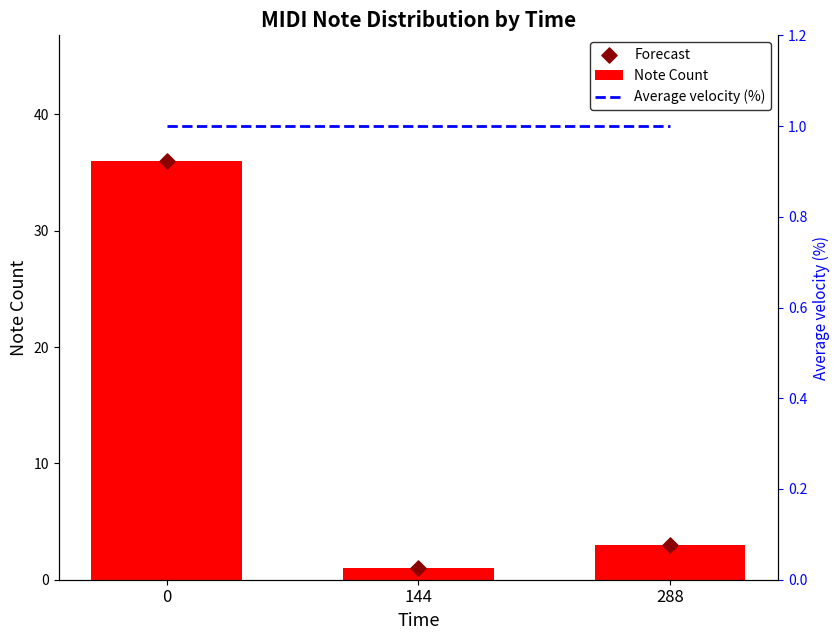

Which series contains the highest Y value?

Note Count